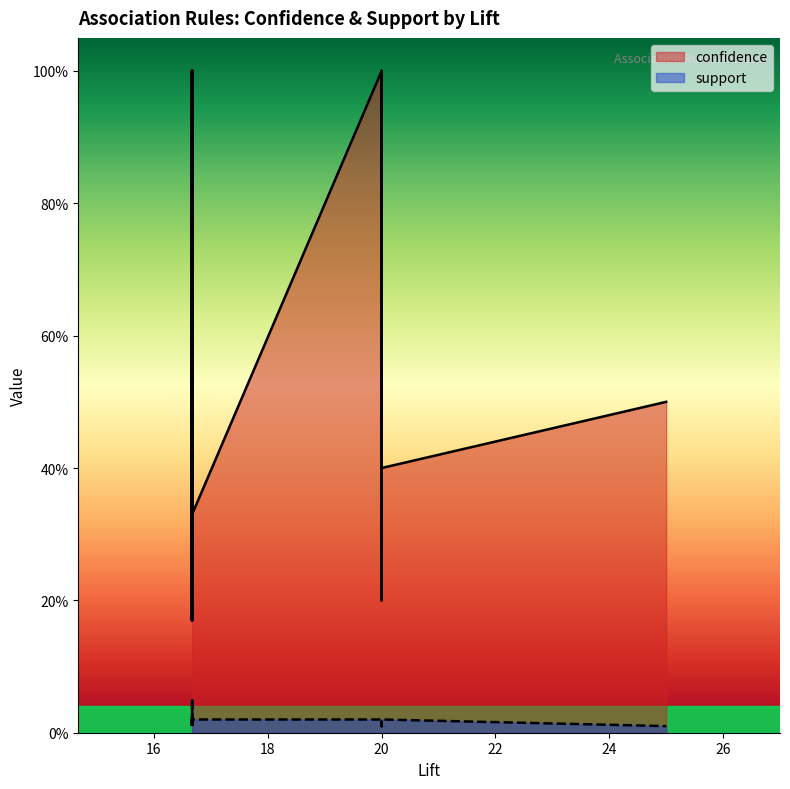

Reading left to right, what are all the values shown in this chart?

confidence: 25=0.5	25=0.5	25=0.5	25=0.5	20=1.0	20=0.4	20=0.2	20=1.0	20=0.4	20=0.4	20=1.0	20=1.0	20=1.0	20=0.4	16.67=0.8	16.67=0.2	16.67=1.0	16.67=1.0	16.67=0.8	16.67=1.0	16.67=0.3	16.67=0.2	16.67=0.3	16.67=1.0	16.67=0.2	16.67=1.0	16.67=1.0	16.67=0.2	16.67=1.0	16.67=1.0	16.67=0.3	16.67=0.3	16.67=0.3	16.67=1.0	16.67=0.2	16.67=1.0	16.67=1.0	16.67=0.3	16.67=0.3	16.67=0.3
support: 25=0.0	25=0.0	25=0.0	25=0.0	20=0.0	20=0.0	20=0.0	20=0.0	20=0.0	20=0.0	20=0.0	20=0.0	20=0.0	20=0.0	16.67=0.1	16.67=0.0	16.67=0.0	16.67=0.1	16.67=0.1	16.67=0.1	16.67=0.0	16.67=0.0	16.67=0.0	16.67=0.0	16.67=0.0	16.67=0.0	16.67=0.0	16.67=0.0	16.67=0.0	16.67=0.0	16.67=0.0	16.67=0.0	16.67=0.0	16.67=0.0	16.67=0.0	16.67=0.0	16.67=0.0	16.67=0.0	16.67=0.0	16.67=0.0